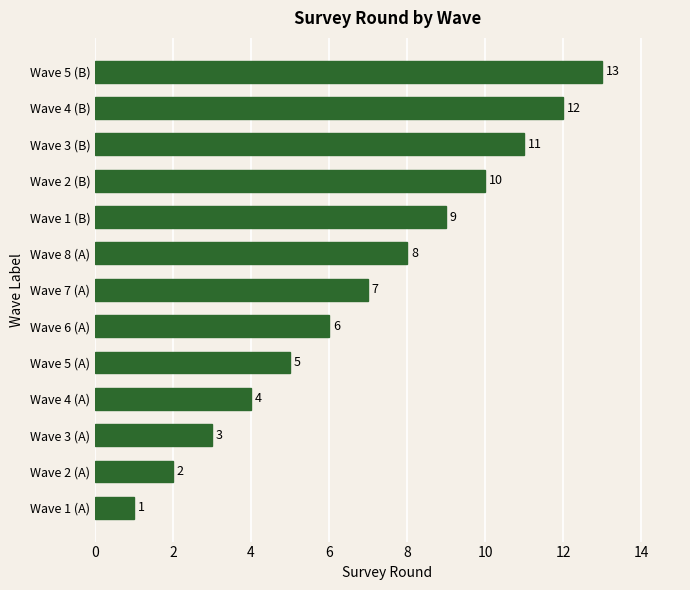

The value at Wave 5 (B) is 13. True or false?

True